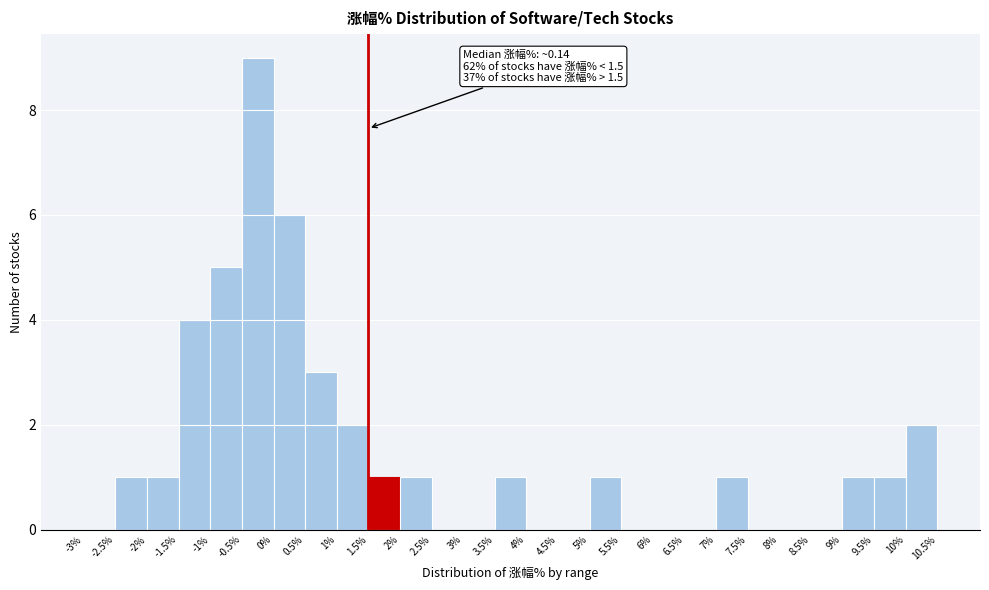

Which range on the x-axis has the tallest bar?

-0.5% to 0%